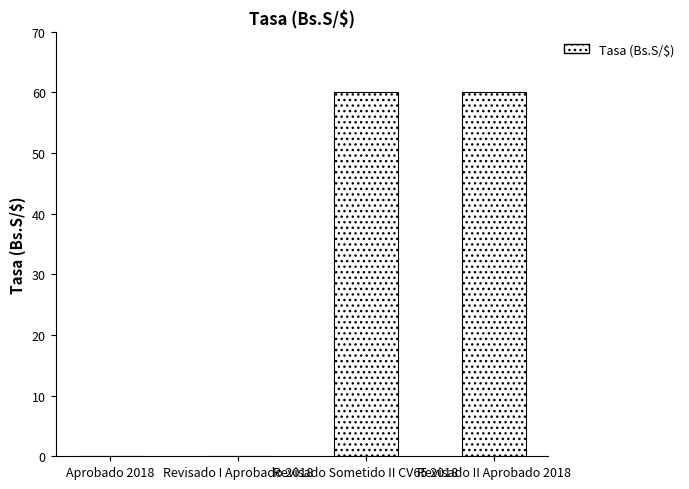

How many categories are shown in the chart?

4